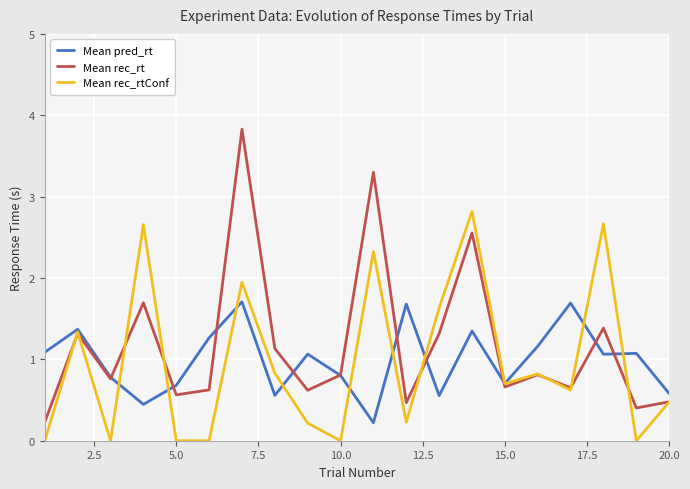

What is the highest value of the Mean rec_rt series?

3.8